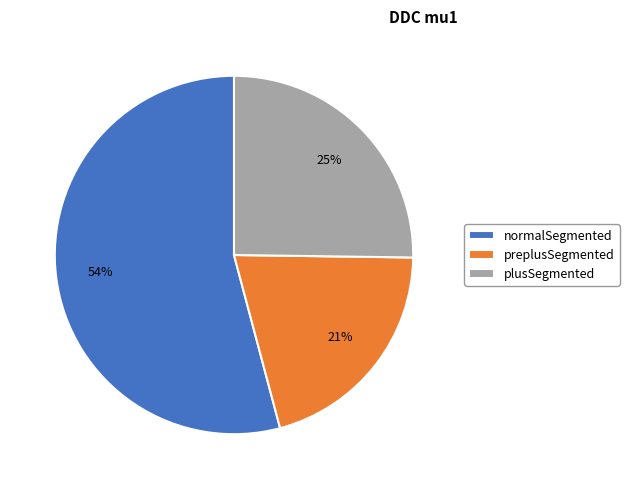

What percentage is the normalSegmented slice, to the nearest percent?

54%